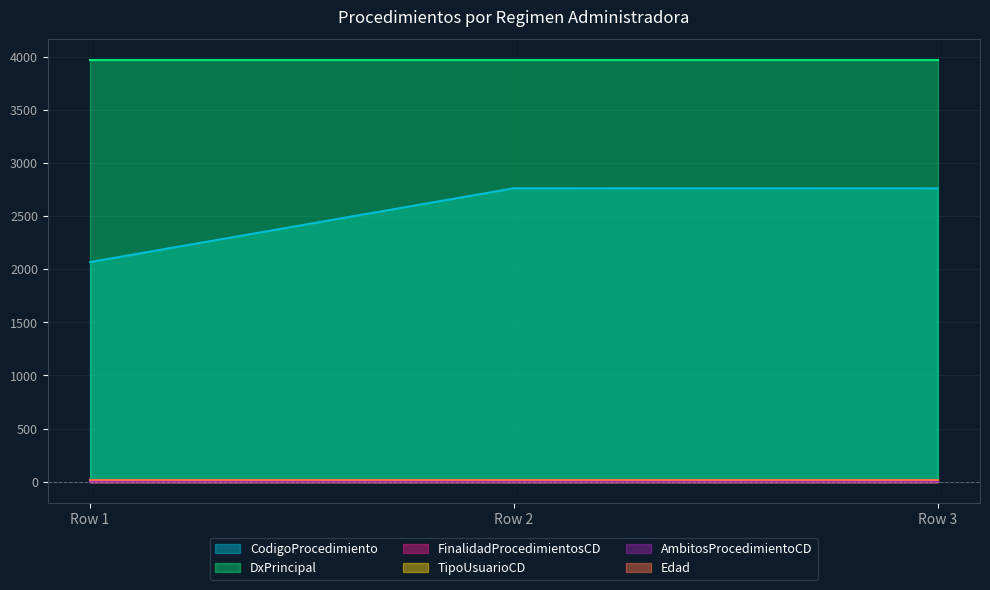

Between 2 and 2, which is larger?

2